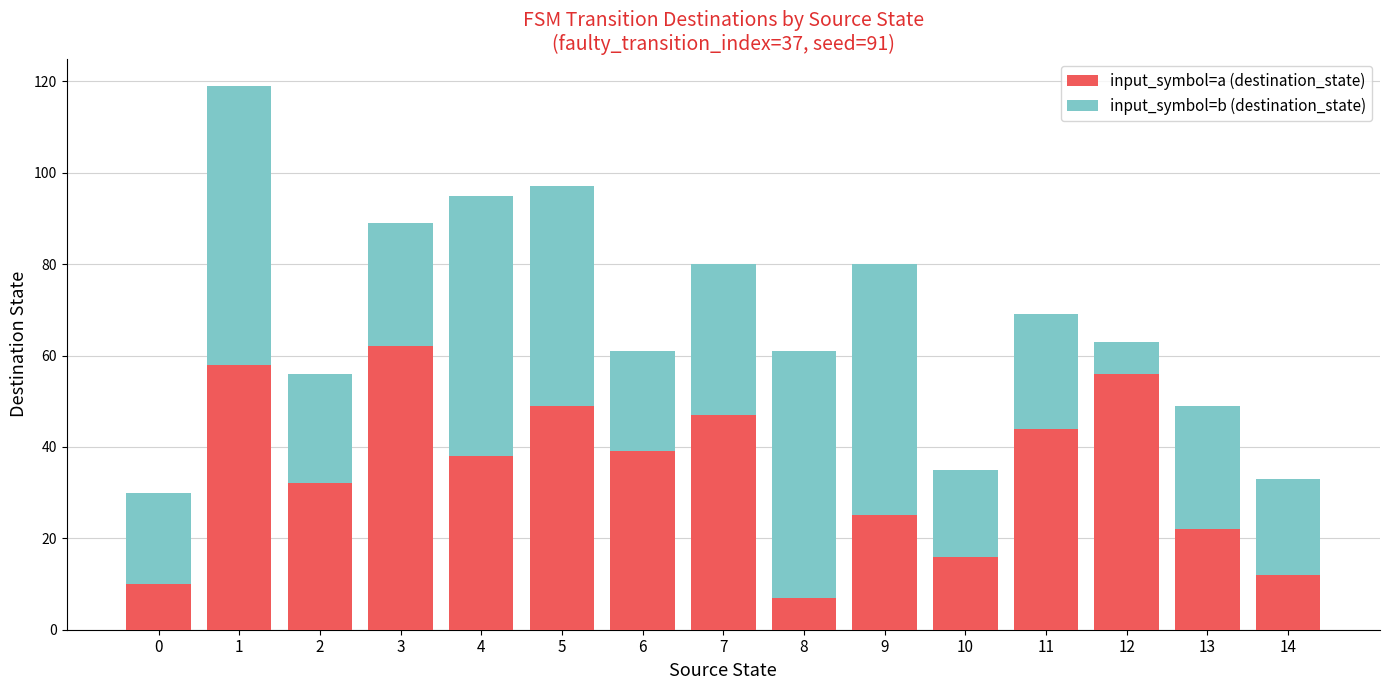

What is the sum of the input_symbol=a (destination_state) values at 0 and 5?

59